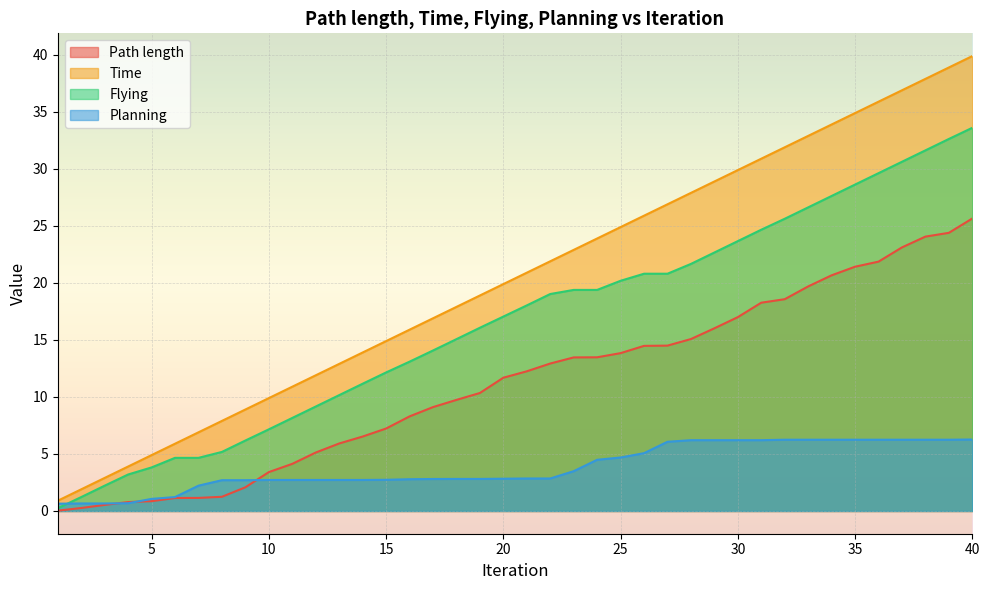

What is the sum of all Path length values?

450.4